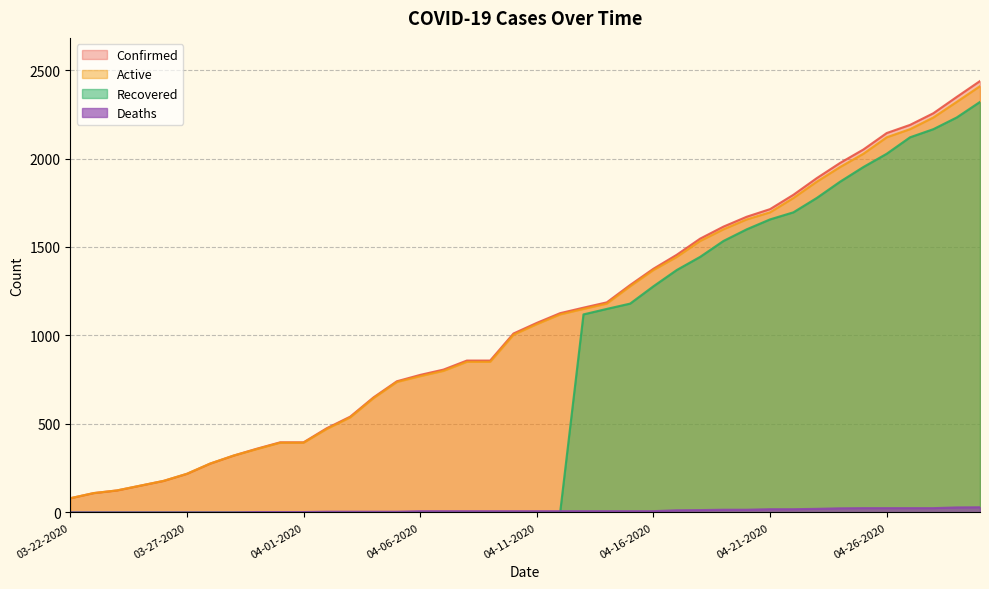

What are all the series names shown in the legend?

Confirmed, Active, Recovered, Deaths